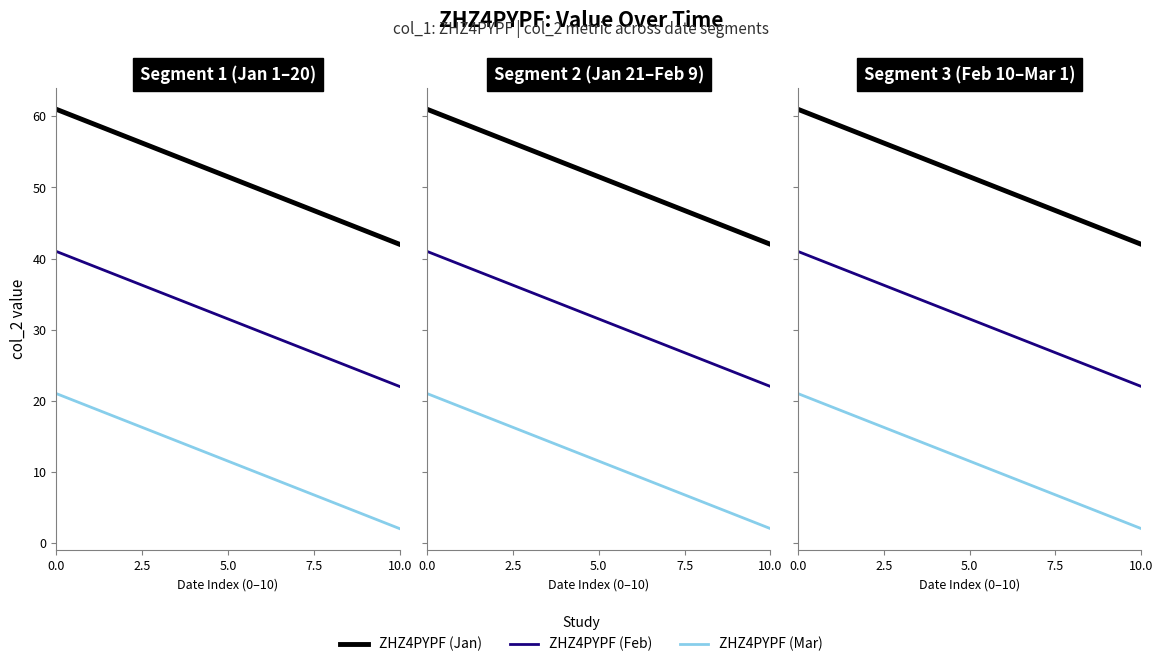

How many data points does each series have?

20